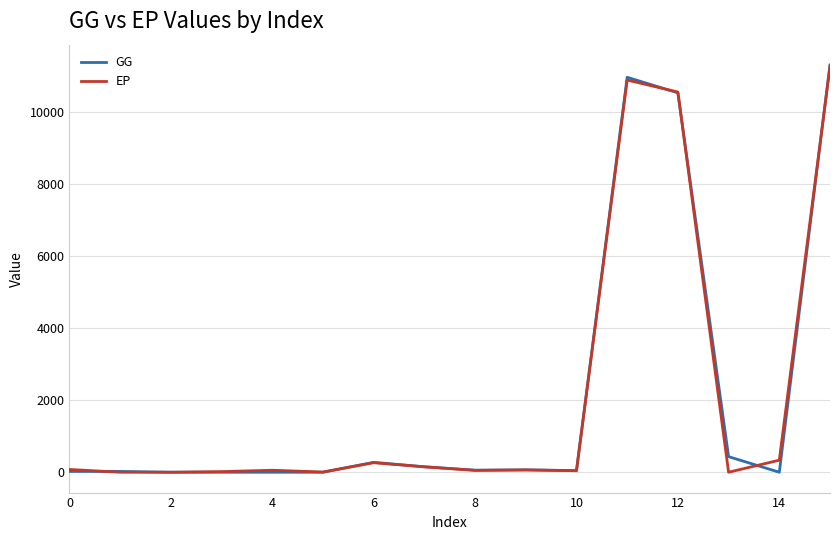

Which series has the widest spread of values?

GG